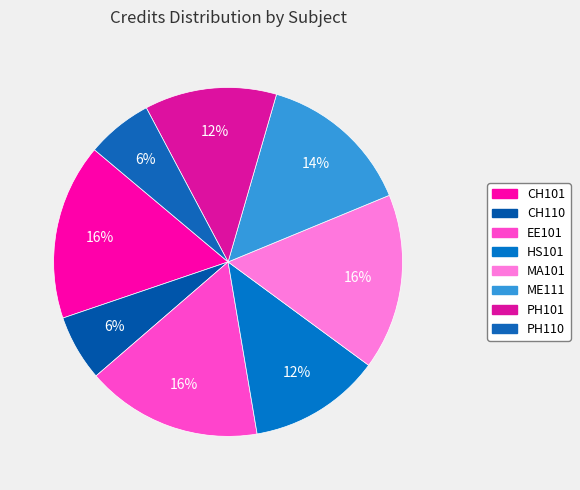

To the nearest percent, what is the difference between the largest and smallest slice percentages?

10%